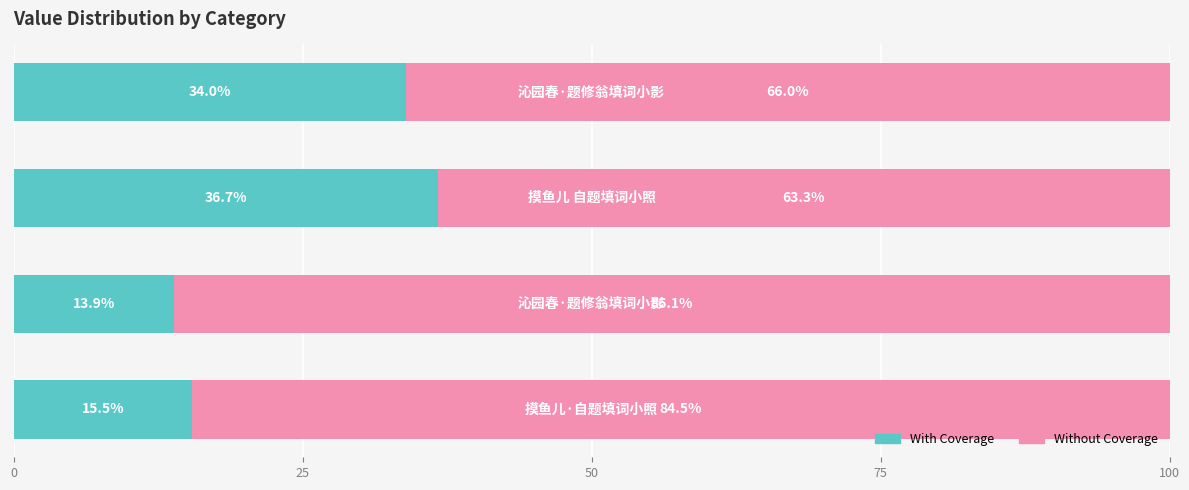

What is the minimum value for With Coverage?

13.9